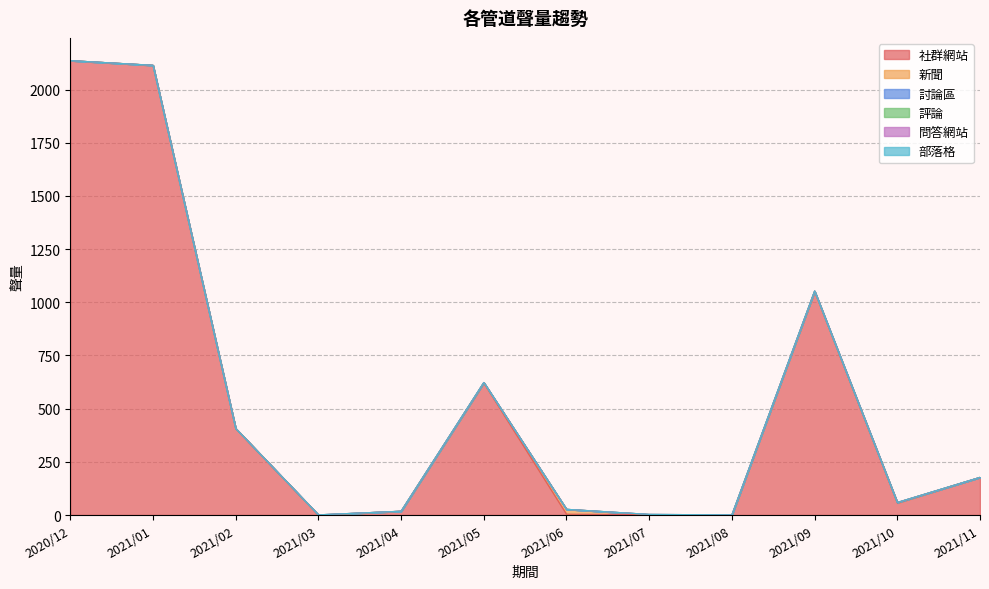

What is the value of the 新聞 point at the 11th from the left?

2